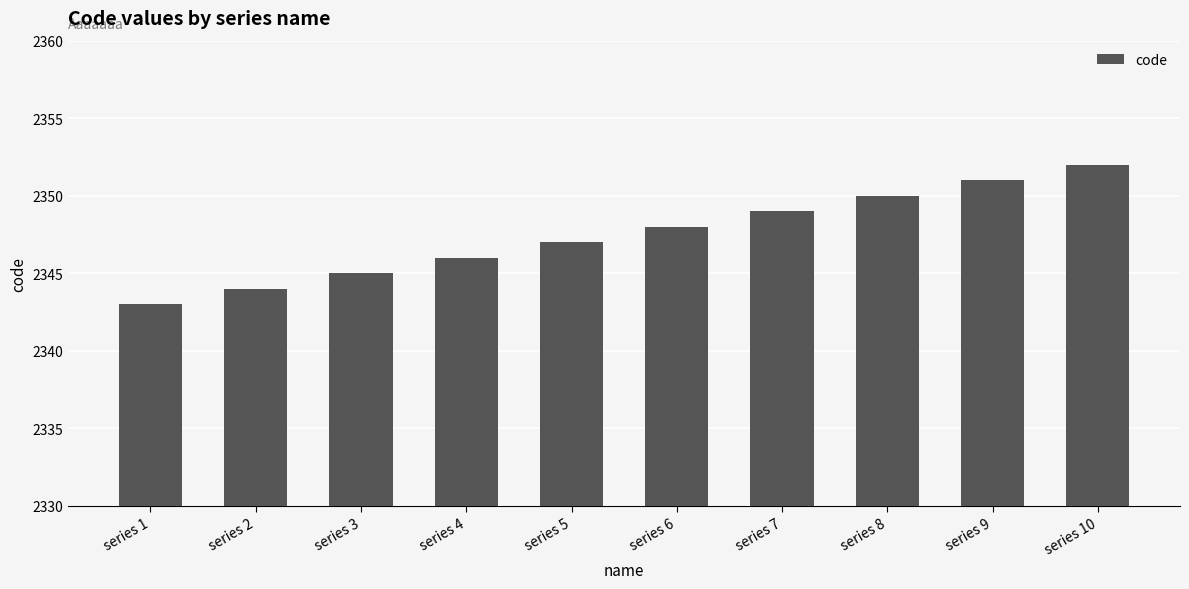

What is the value of the 8th bar from the left?

2350